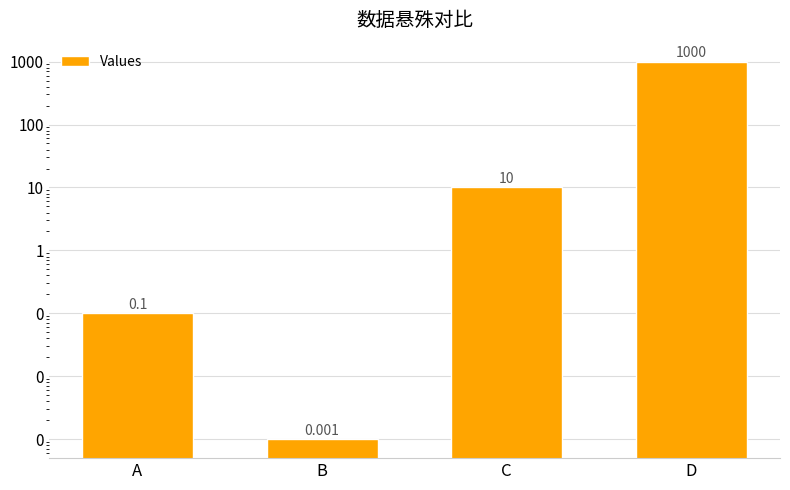

Reading right to left, list all the values displayed in this chart.

D=1000.0	C=10.0	B=0.0	A=0.1